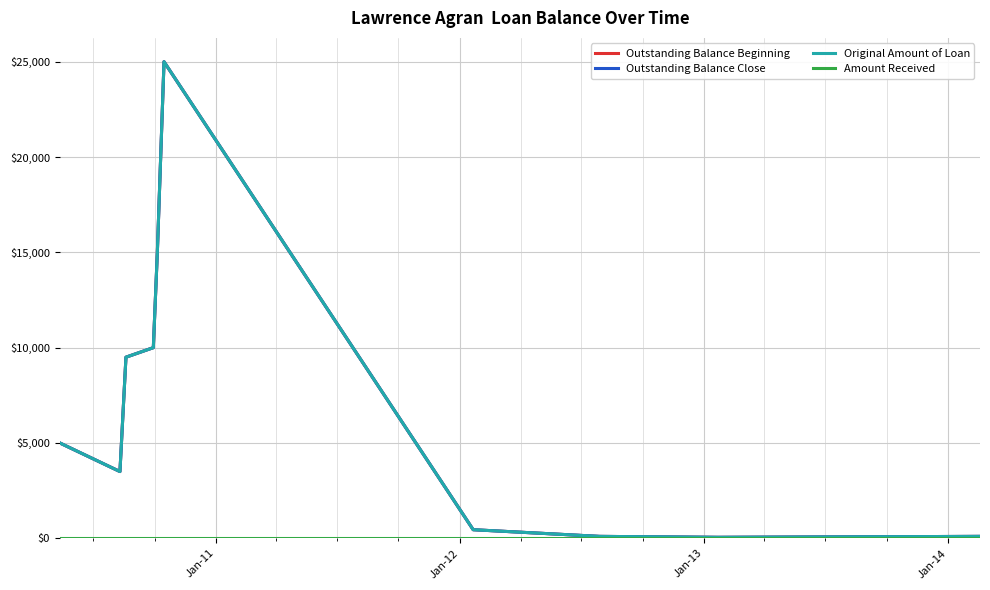

True or false: Outstanding Balance Close and Outstanding Balance Beginning cross at least once.

False